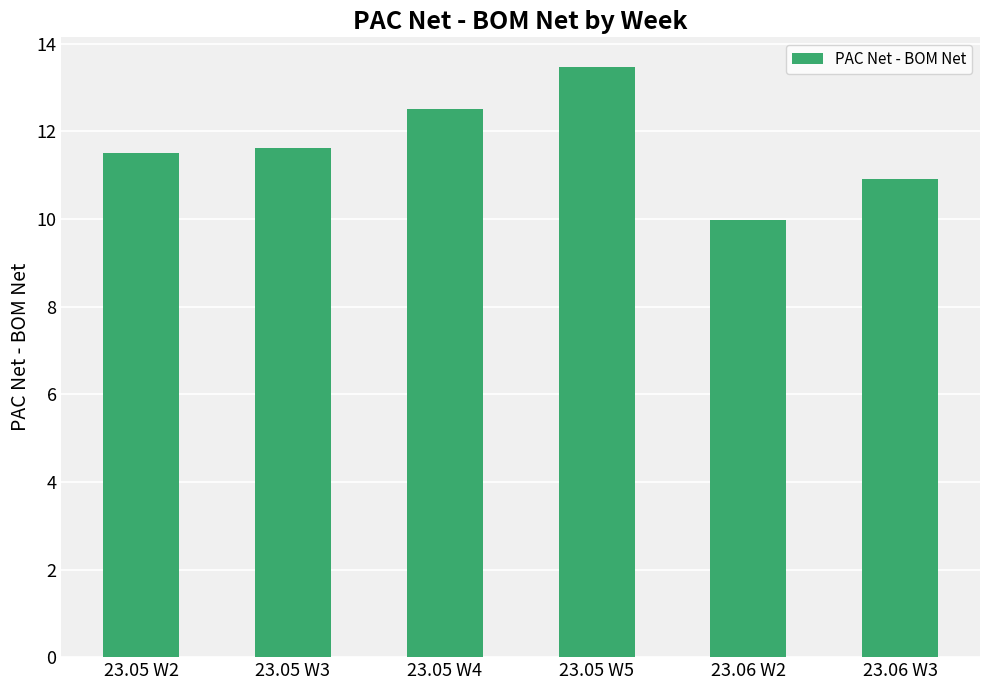

What is the sum of the values at 23.05 W2 and 23.06 W3?

22.4